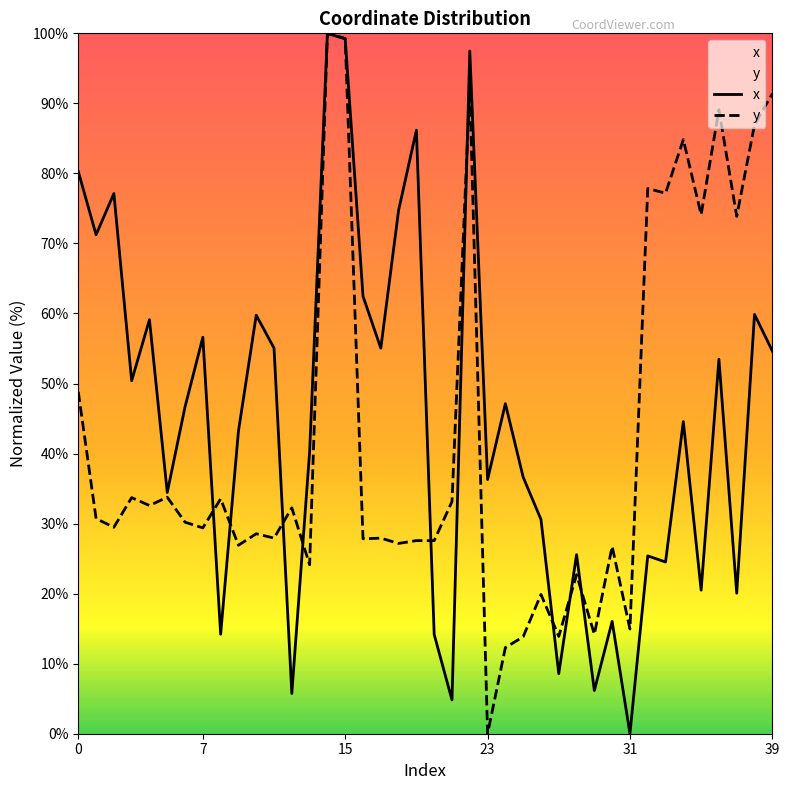

What is the highest value of the y series?

100.0